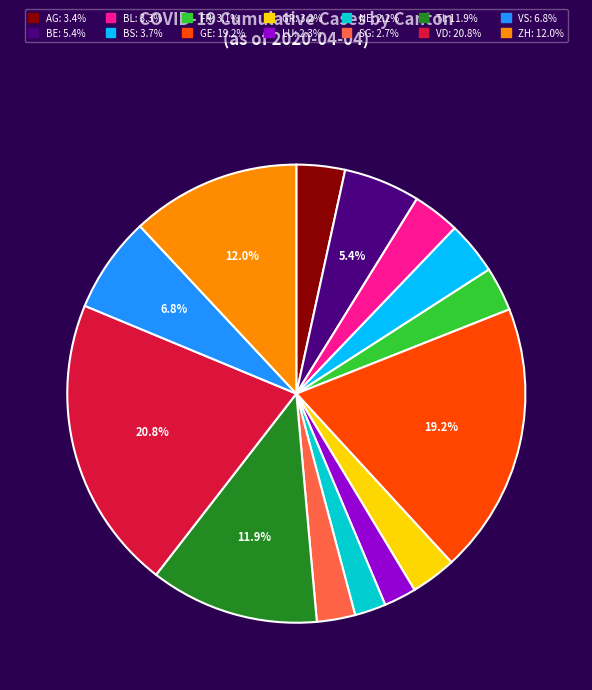

Does VD account for over 50% of the chart?

No